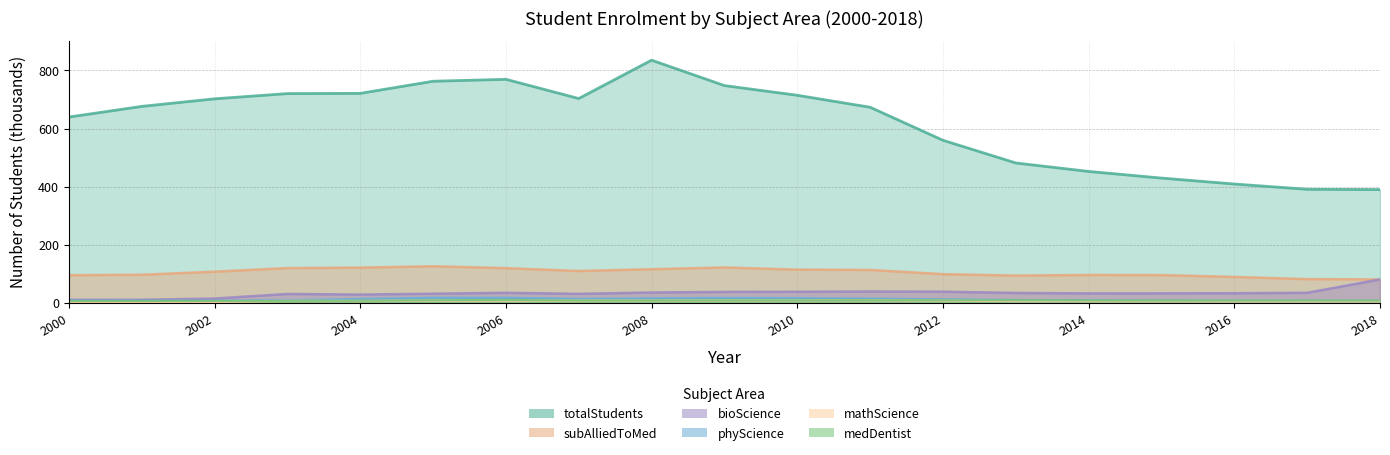

What is the value of the subAlliedToMed point at the 18th from the left?

81.7